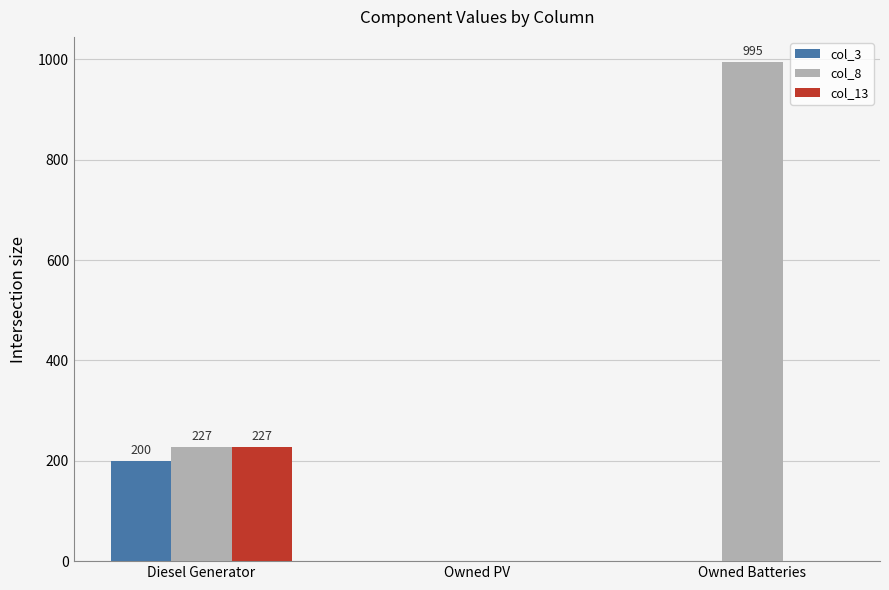

Between Owned PV and Owned Batteries, which series saw the biggest shift?

col_8